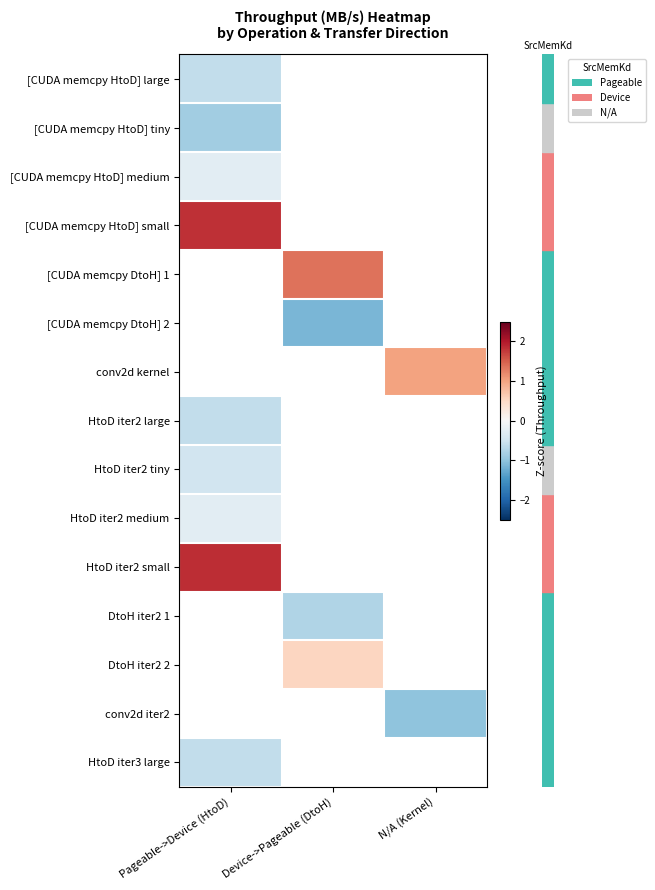

At which label does row_1 reach its peak?

Pageable->Device (HtoD)